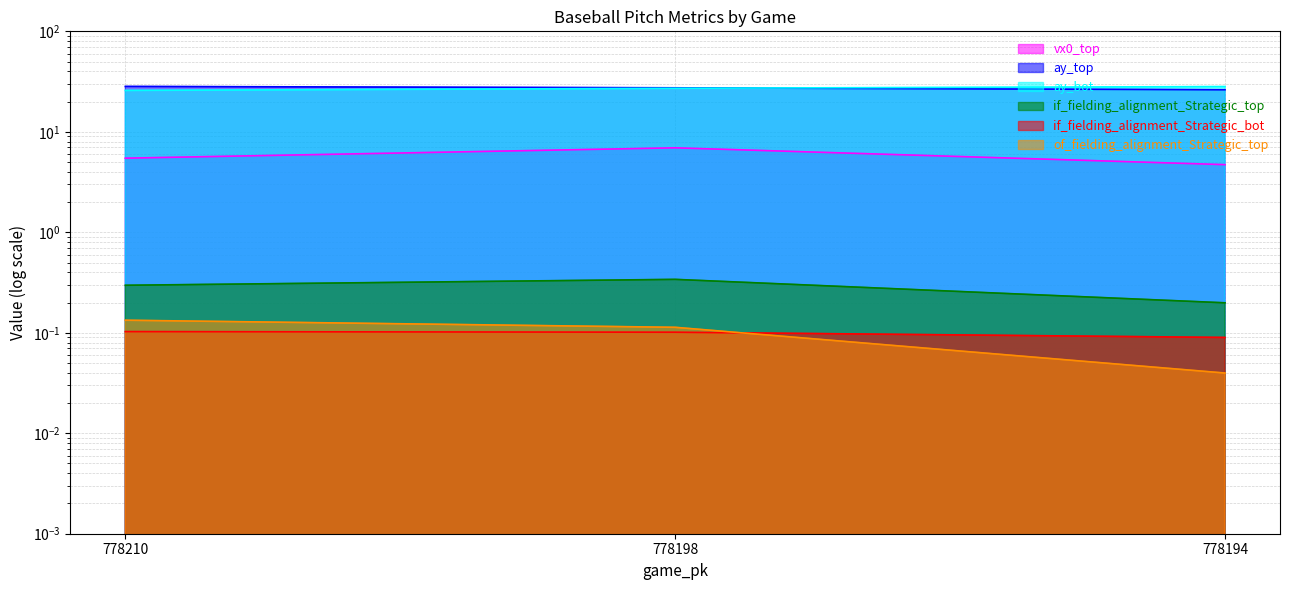

How many data points in vx0_top are above 5?

2